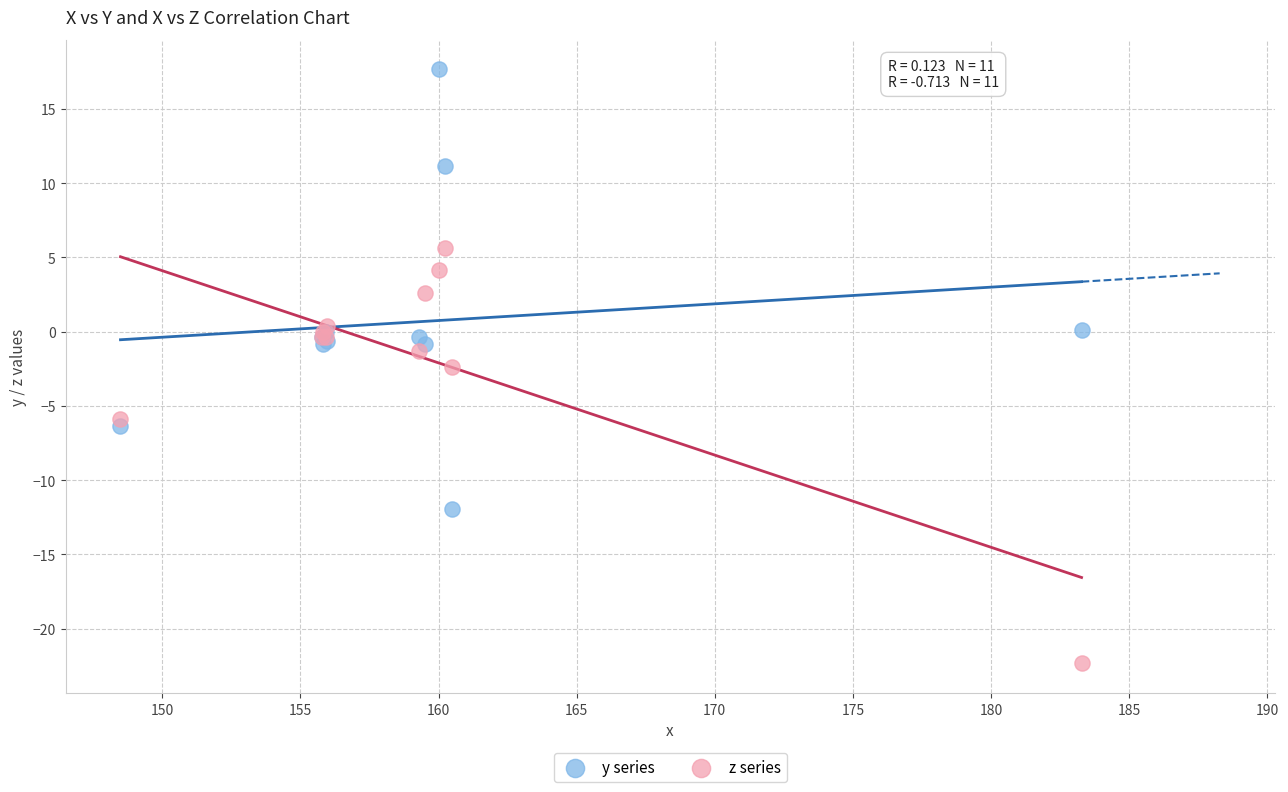

What is the X range (max minus min) for the scatter plot?

34.8